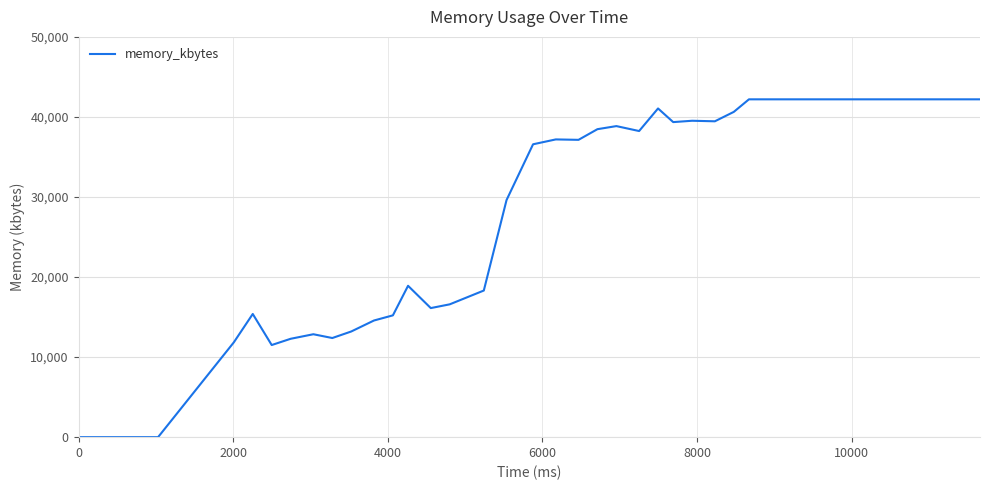

What is the difference between the maximum and minimum values?

42200